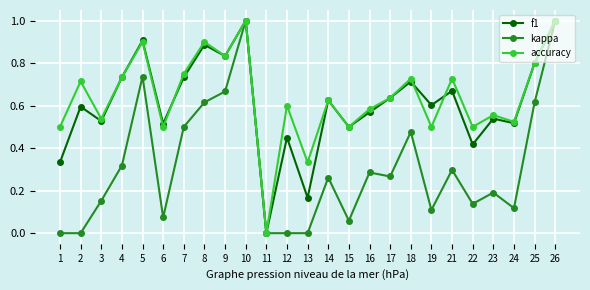

Rank the series at 3 from highest to lowest value.

accuracy, f1, kappa